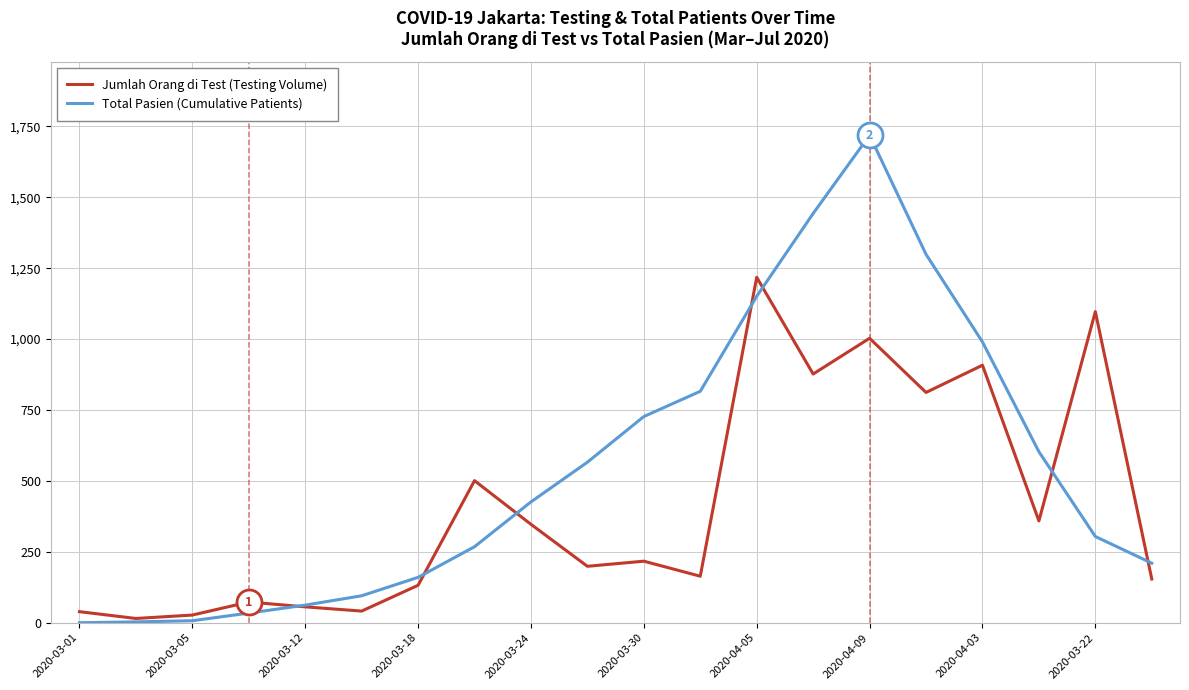

Rank the series by their average value, from lowest to highest.

Jumlah Orang di Test (Testing Volume), Total Pasien (Cumulative Patients)